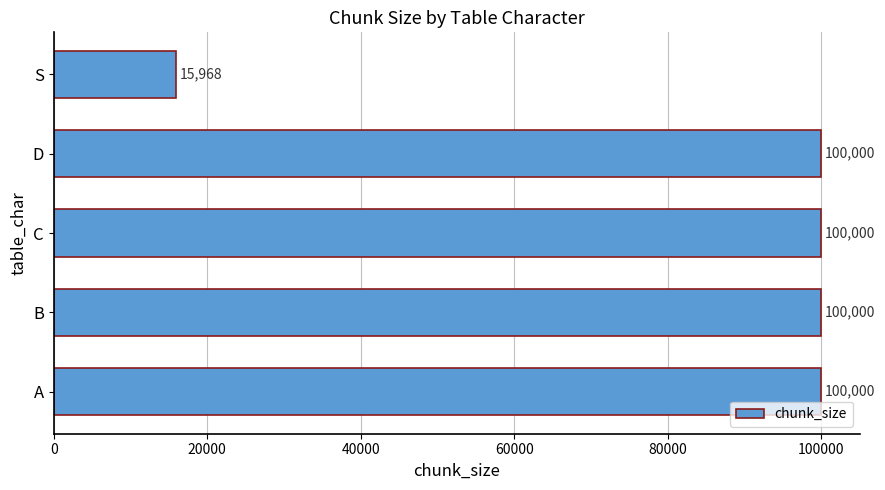

What is the greatest value displayed?

100000